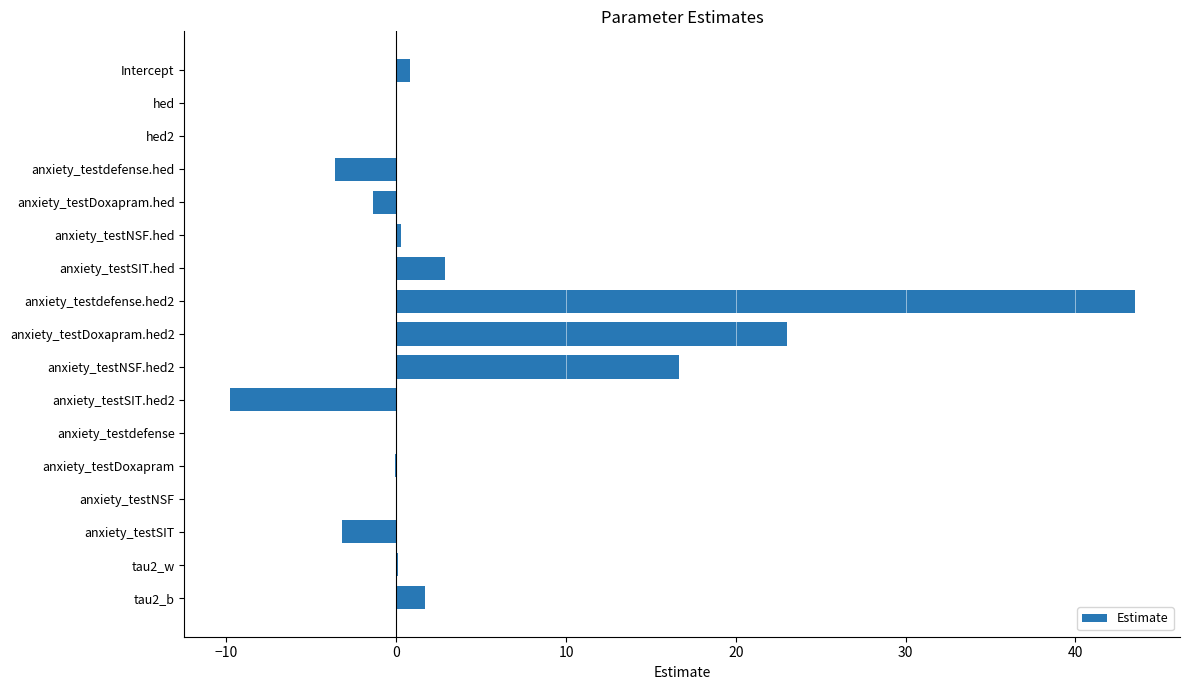

What is the sum of all values?

70.8